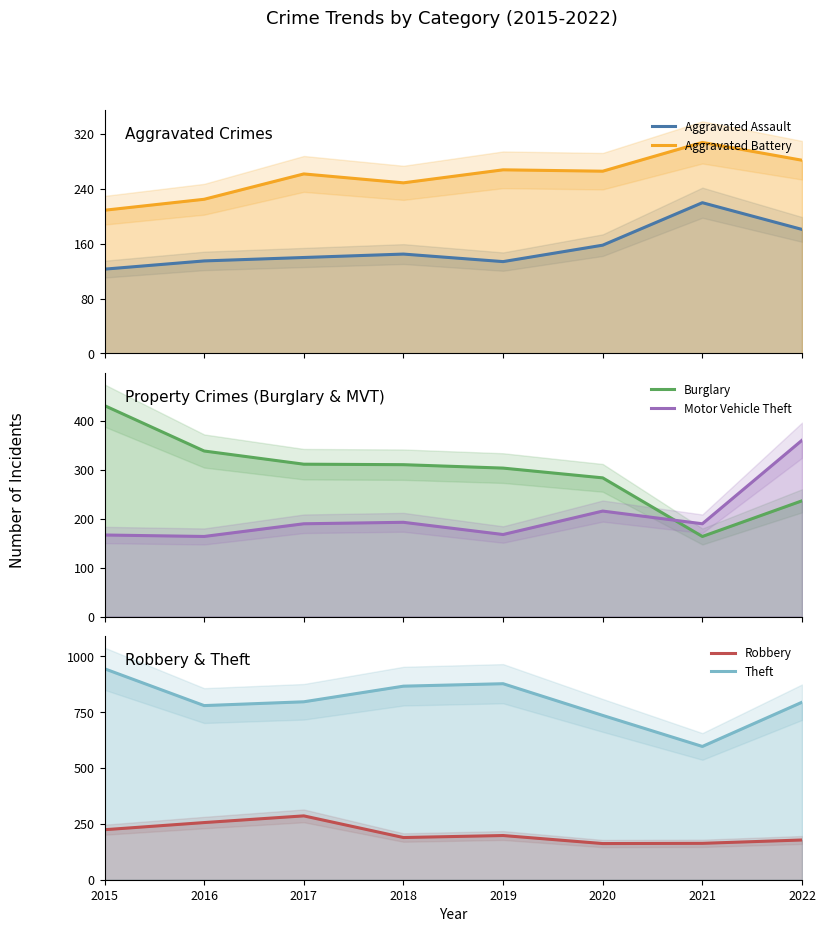

Which series has the largest total across all categories?

Theft